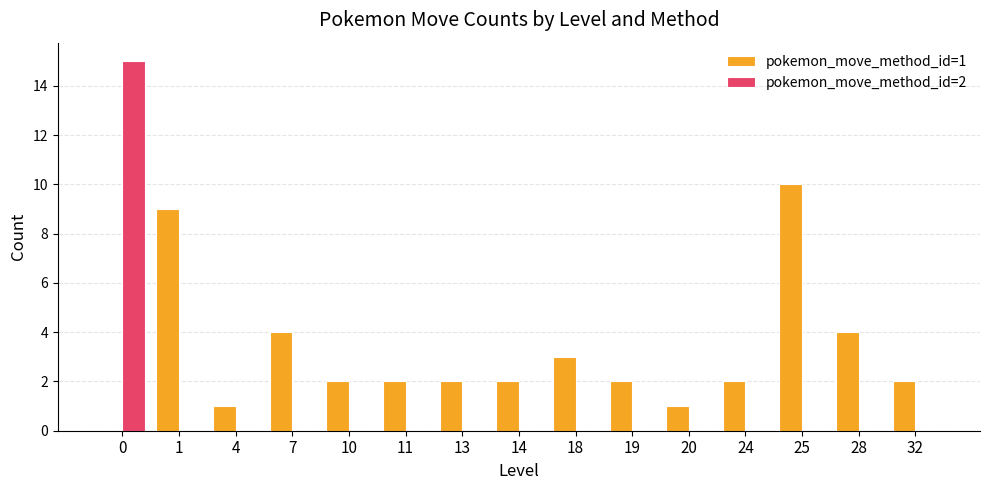

Which series has the largest range (max minus min)?

pokemon_move_method_id=2